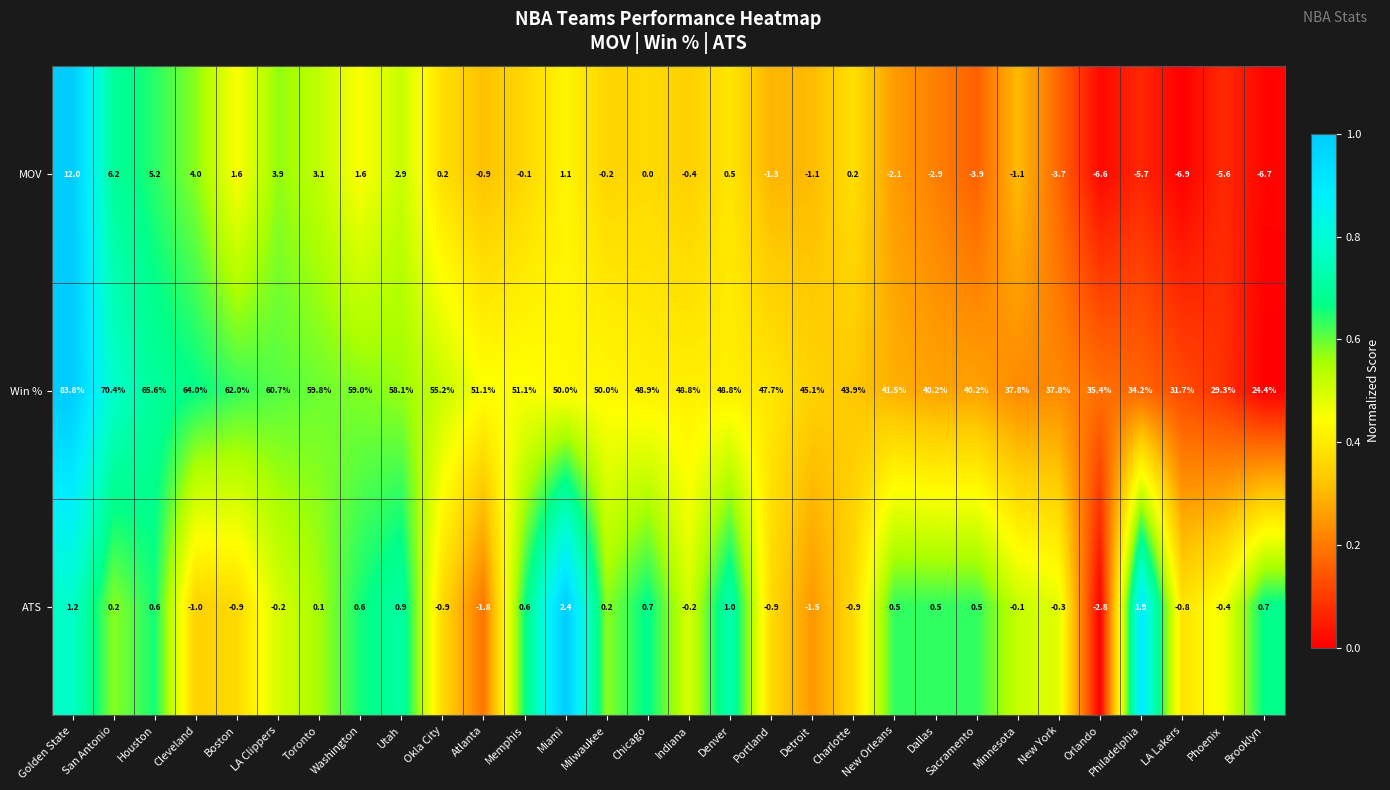

Is it true that ATS equals 0.1 at Milwaukee?

False